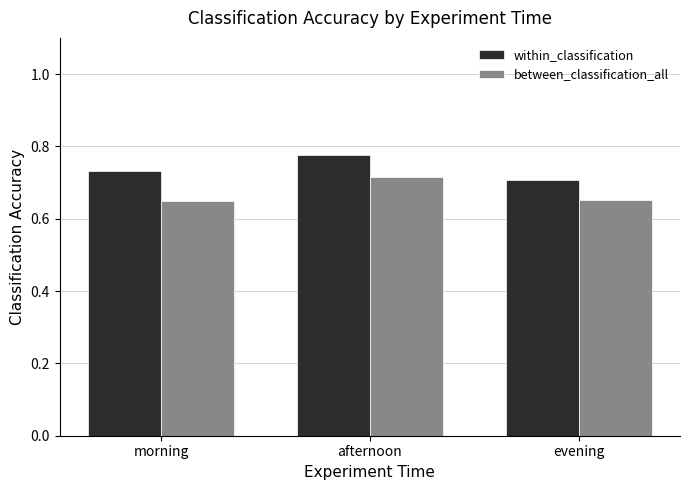

Which series has the largest total across all categories?

within_classification